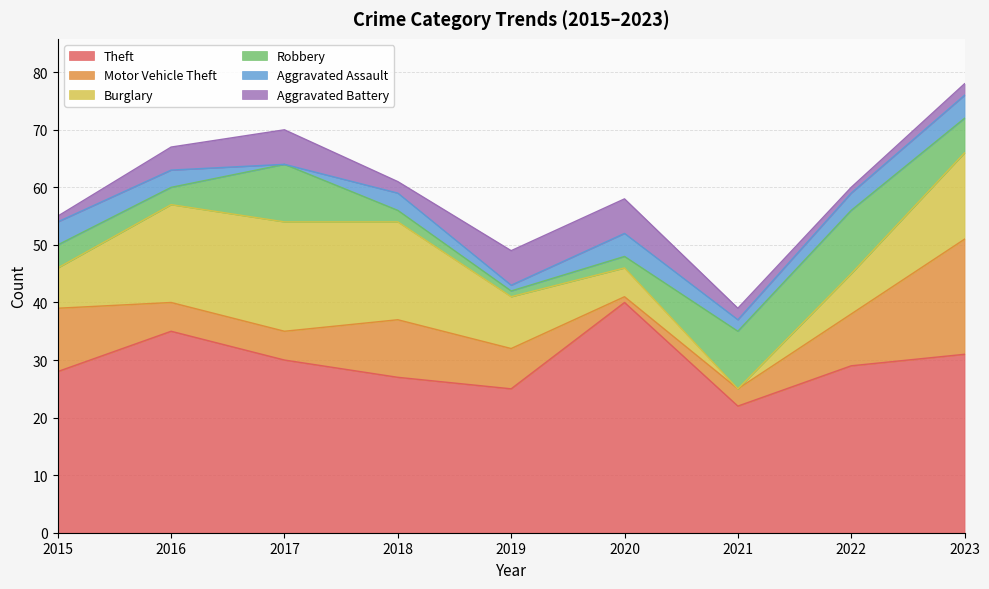

List the labels in order of Theft value, smallest first.

2021, 2019, 2018, 2015, 2022, 2017, 2023, 2016, 2020